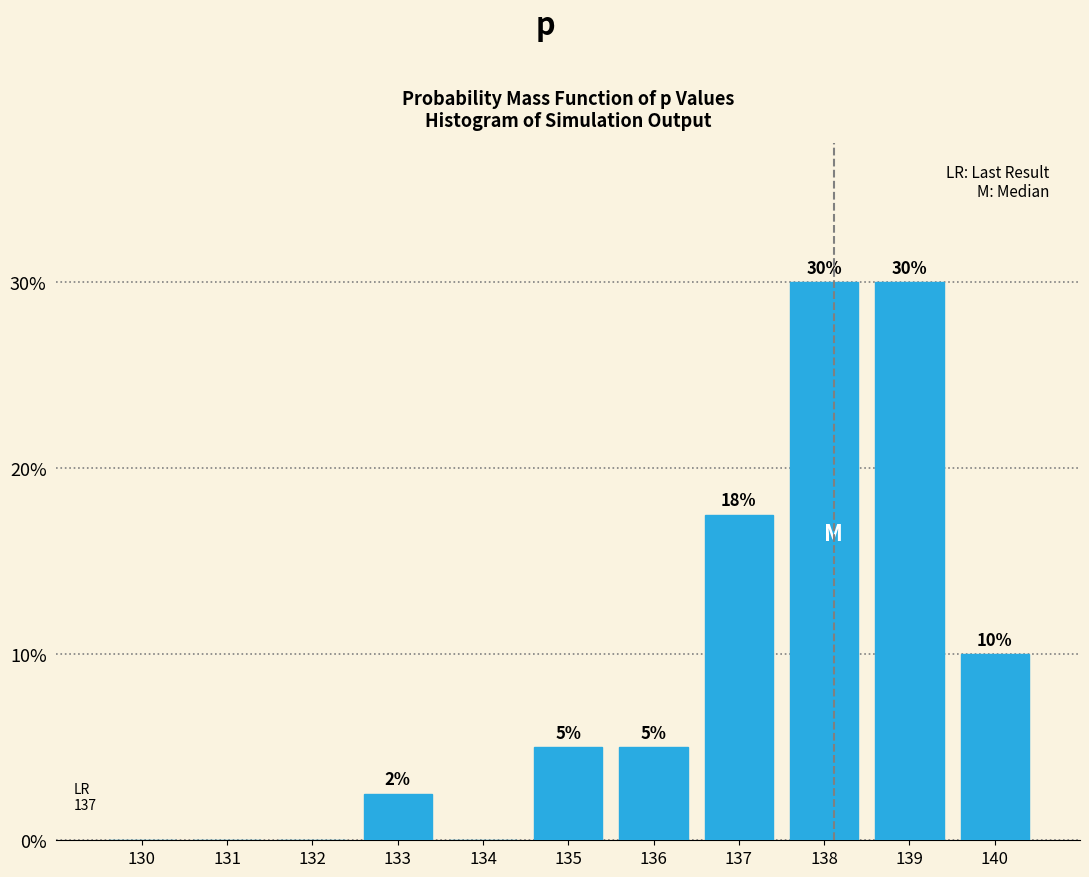

Which has a higher value, 139 or 132?

139